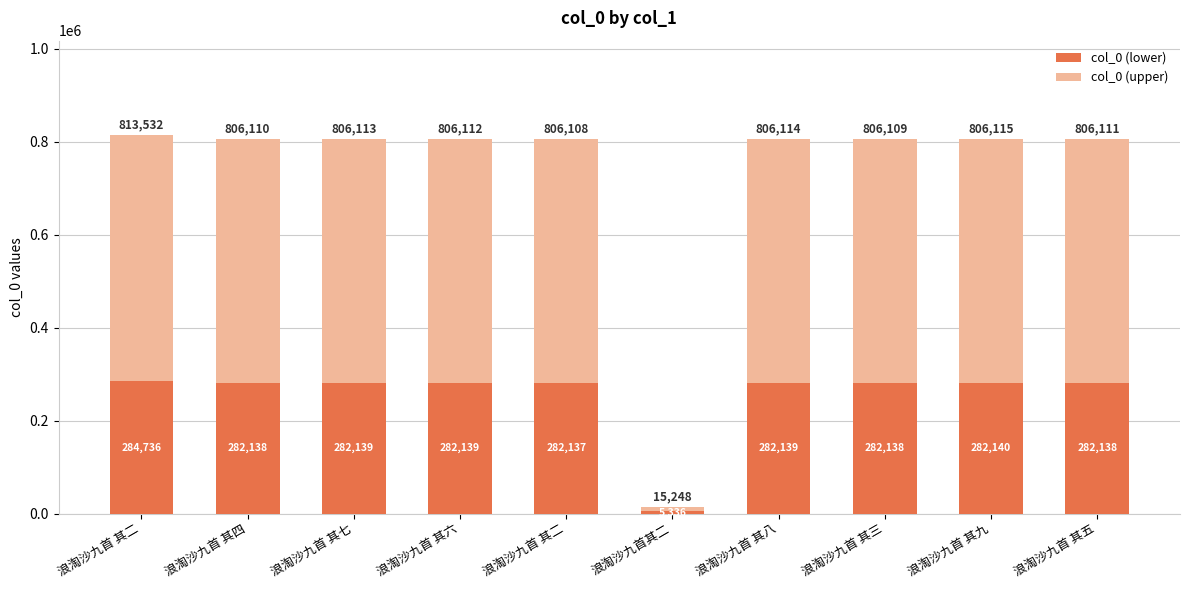

What is the label of the 10th bar from the right?

浪淘沙九首 其二